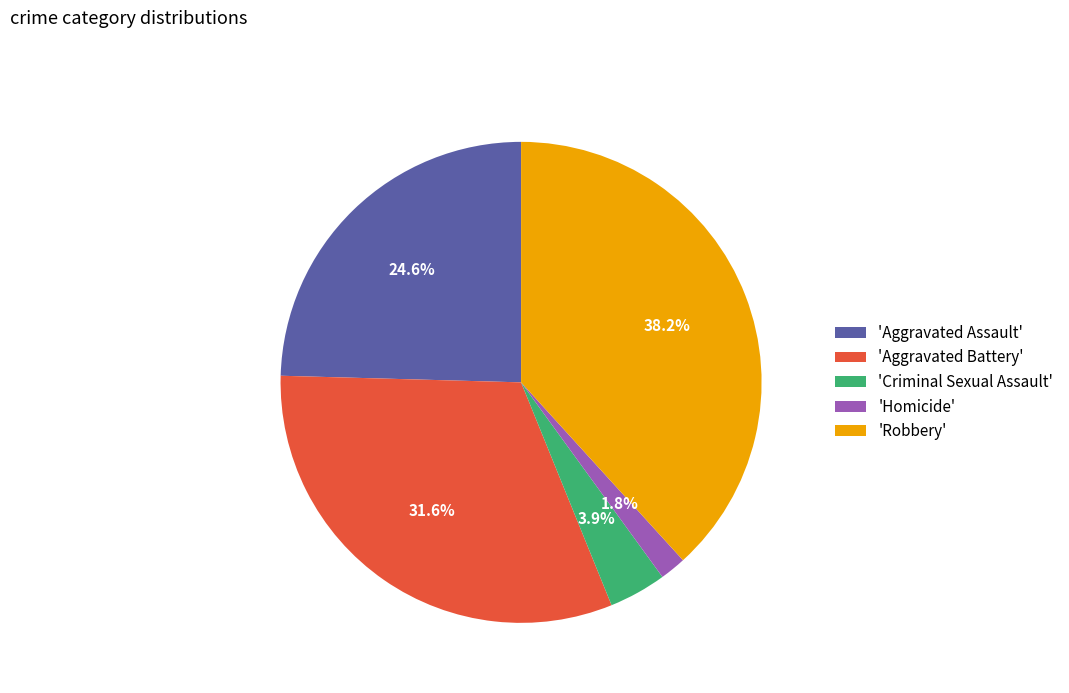

Between 'Homicide' and 'Aggravated Battery', which is larger?

'Aggravated Battery'